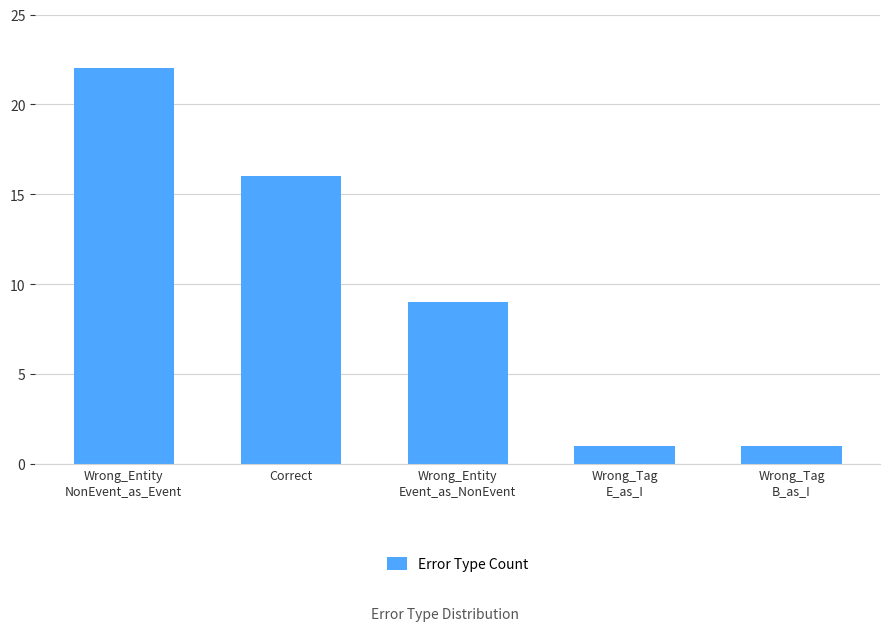

Reading right to left, transcribe all the data shown in this chart.

1	1	9	16	22